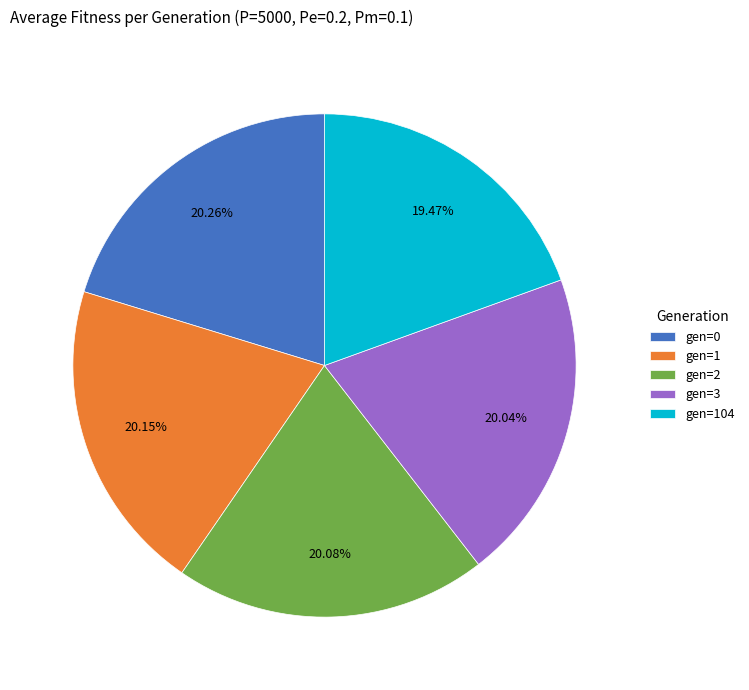

What is the ratio of the value at gen=3 to the value at gen=0?

1.0